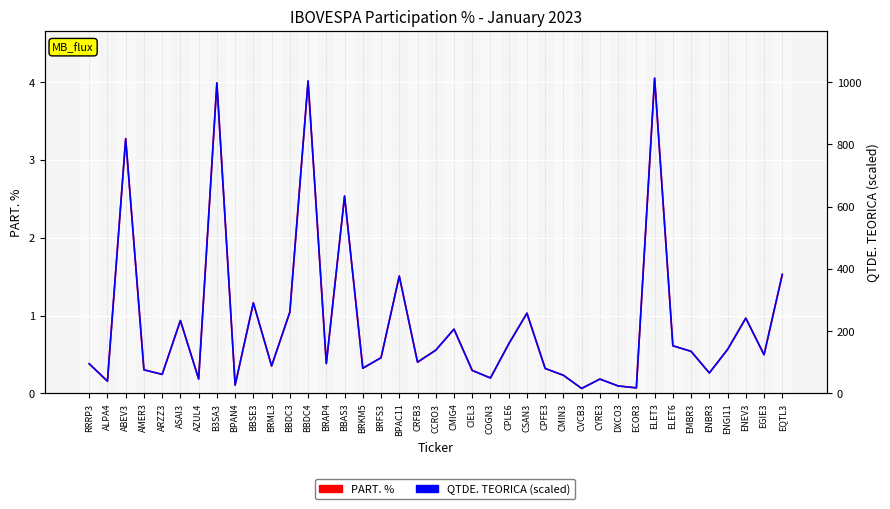

The value of PART. % at CSAN3 is 1.0. True or false?

True